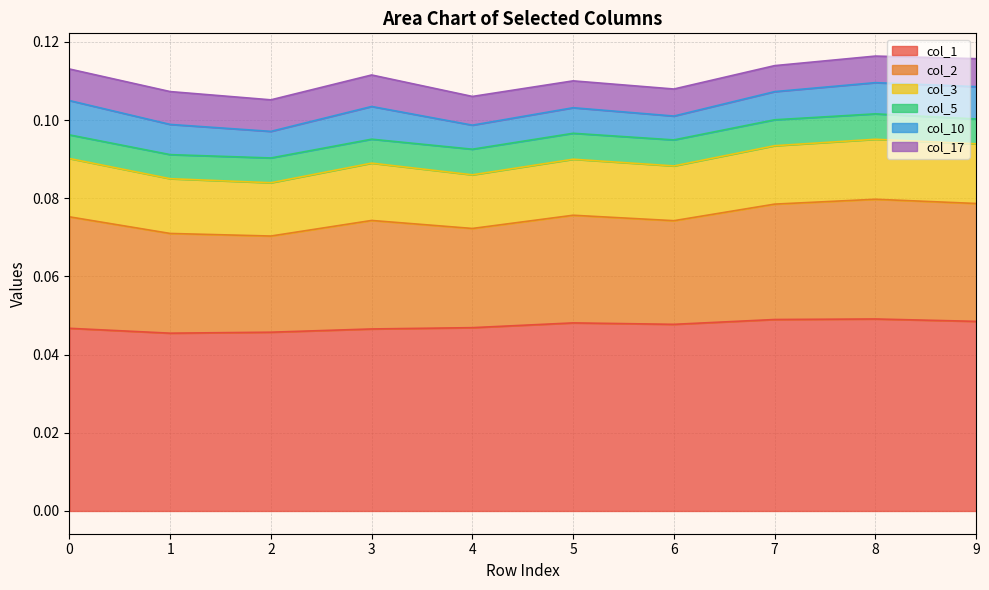

Which category has the highest value in the col_3 series?

8